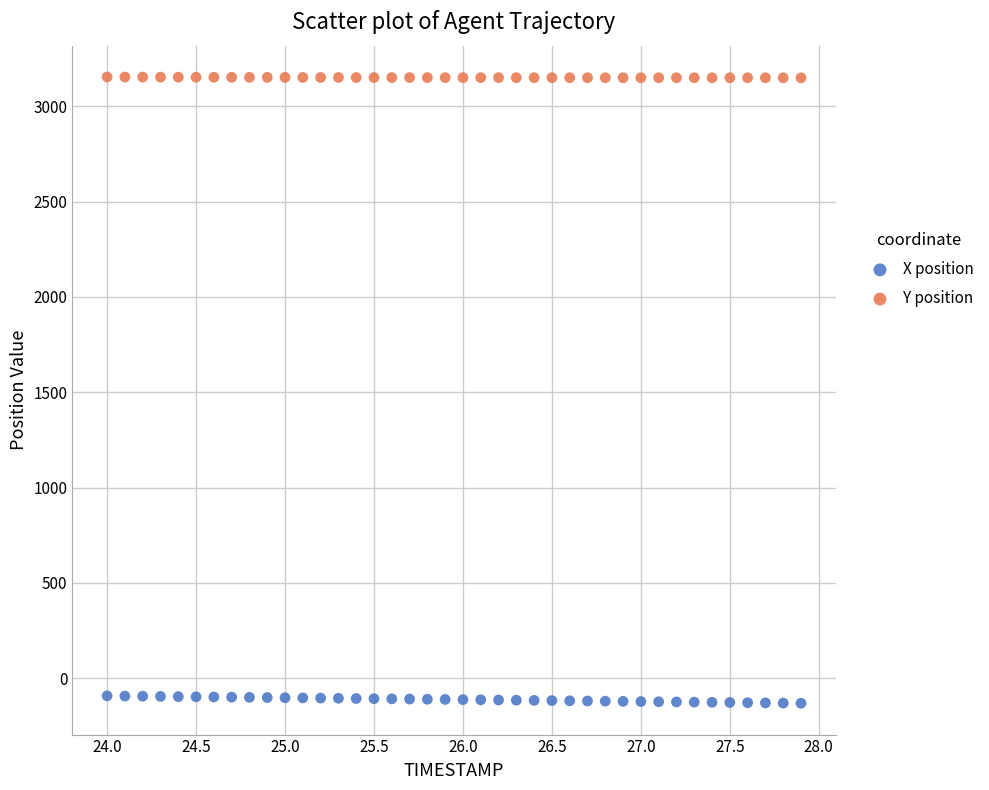

Which series contains the lowest Y value?

X position